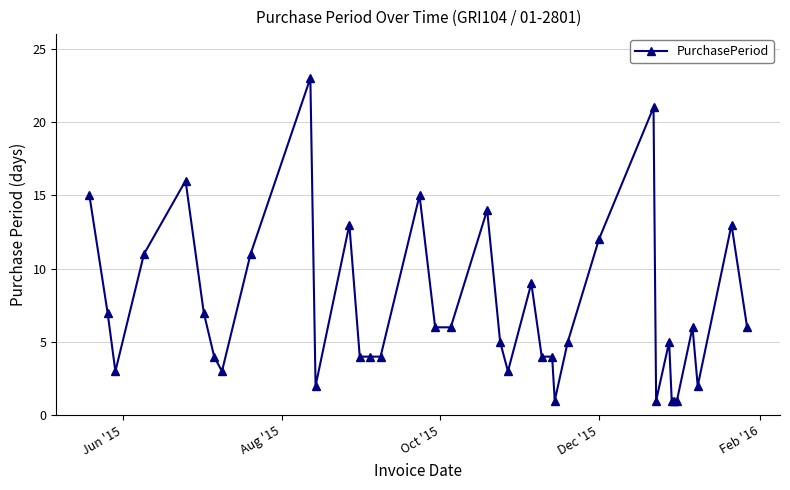

How many data points does each series have?

37